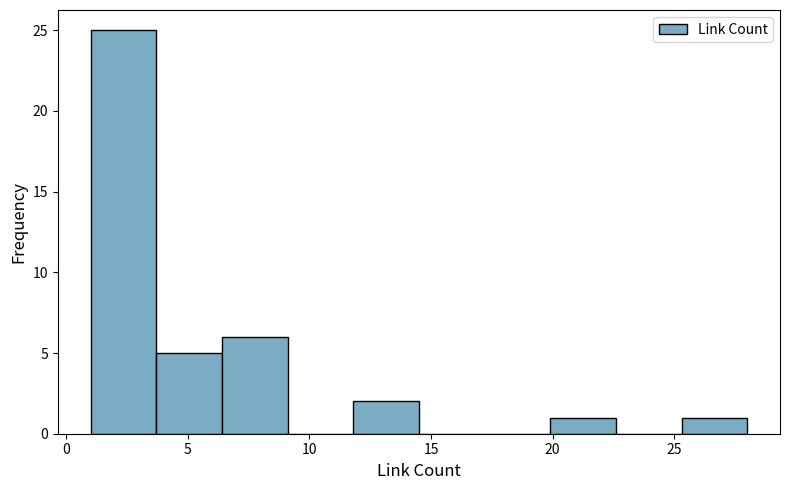

Reading left to right, transcribe this chart: for each bar, give the range it covers on the x-axis and its height. Neither the bar edges nor the heights are printed on the chart, so give them approximately, as read against the axes.

1.0 to 3.7: 25
3.7 to 6.4: 5
6.4 to 9.1: 6
9.1 to 11.8: 0
11.8 to 14.5: 2
14.5 to 17.2: 0
17.2 to 19.9: 0
19.9 to 22.6: 1
22.6 to 25.3: 0
25.3 to 28.0: 1